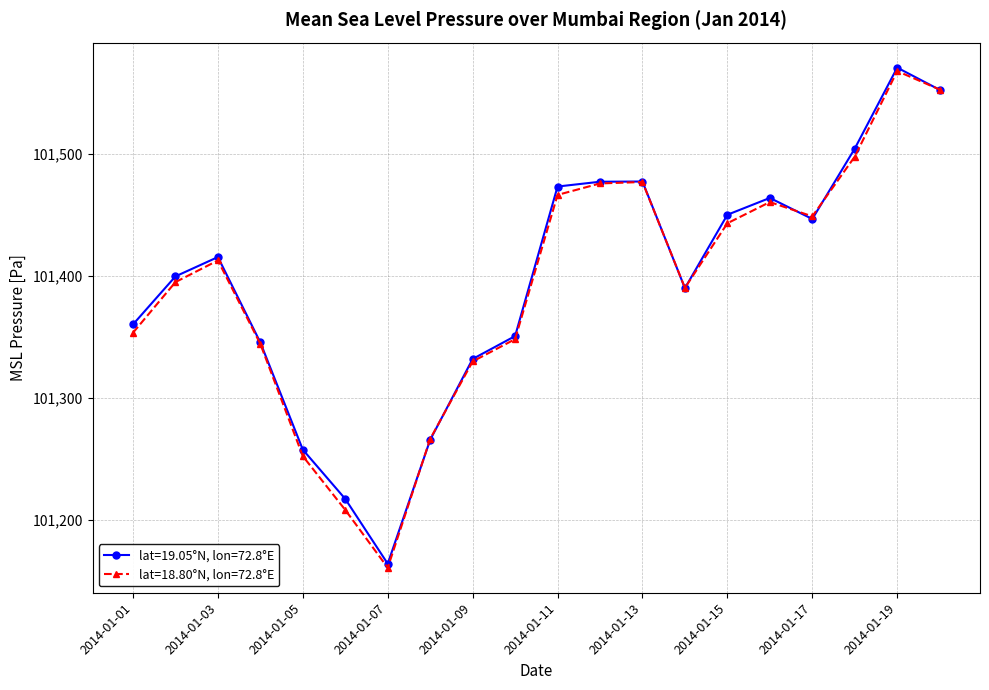

At how many categories does at least one series exceed 101238?

18